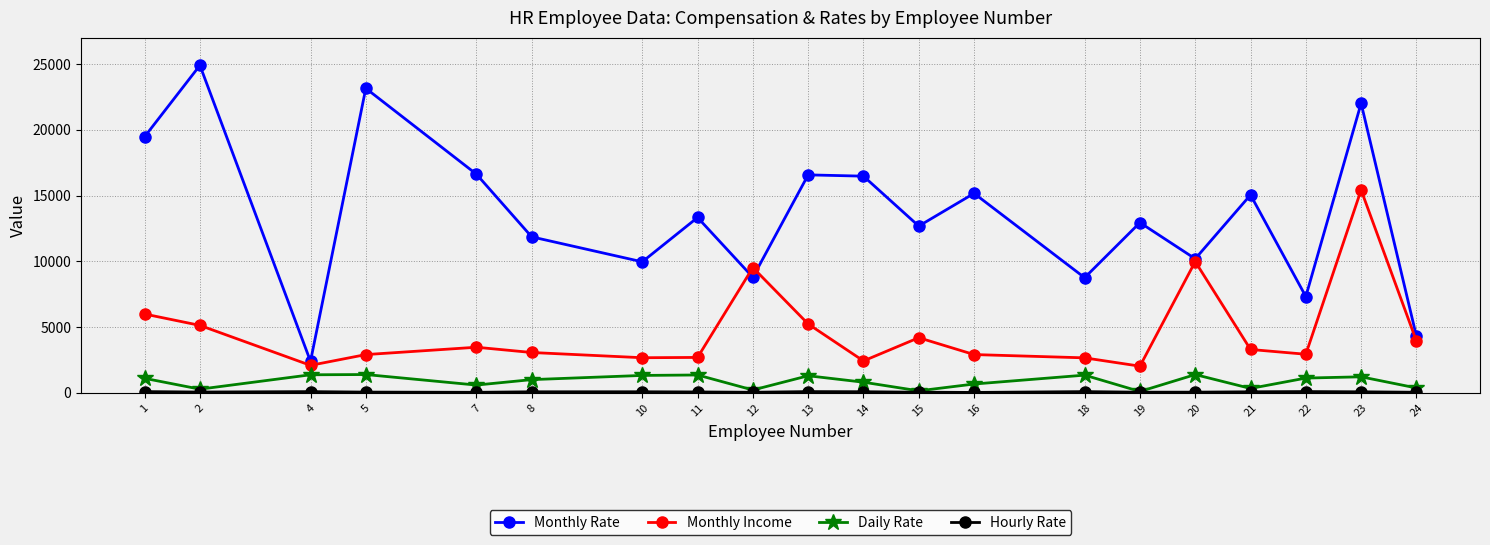

Between 10 and 13, which series saw the biggest shift?

Monthly Rate